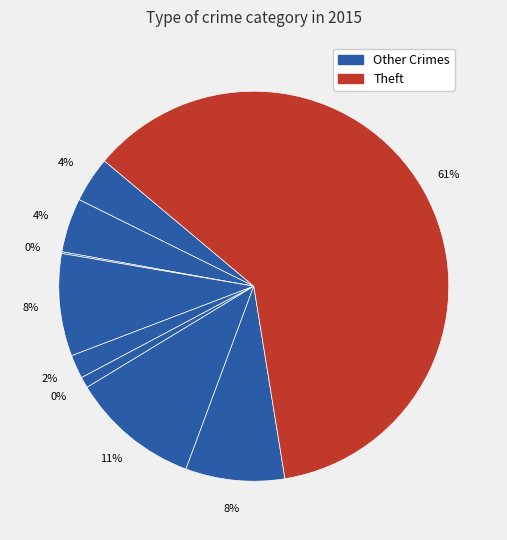

To the nearest percent, what is the average slice percentage?

11%